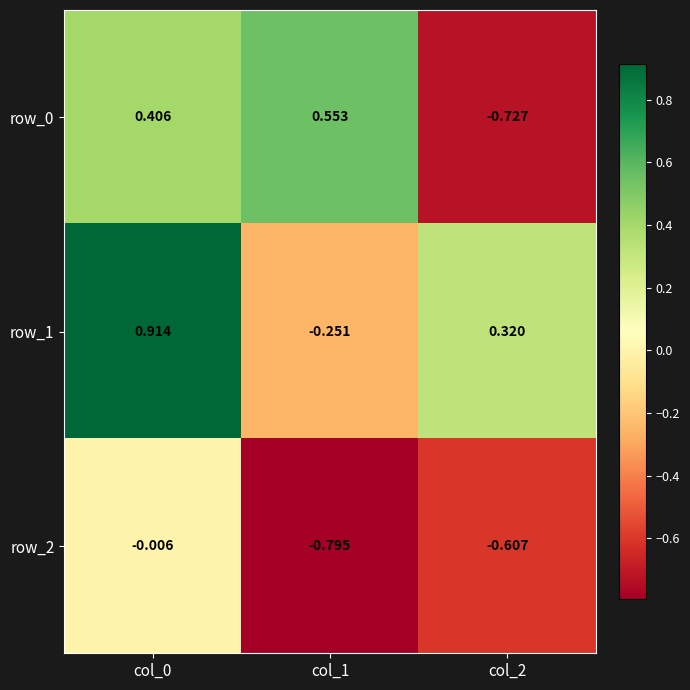

Reading left to right, extract all data points from this chart.

row_0: 0.4	0.6	-0.7
row_1: 0.9	-0.3	0.3
row_2: -0.0	-0.8	-0.6